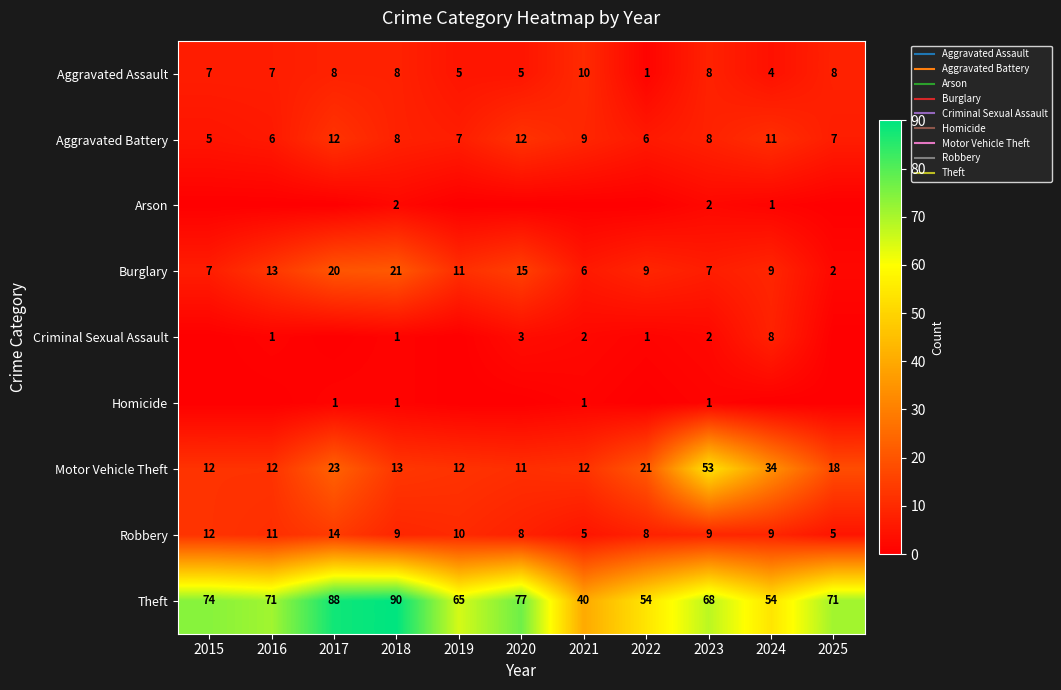

Rank the series at 2016 from lowest to highest value.

Arson, Homicide, Criminal Sexual Assault, Aggravated Battery, Aggravated Assault, Robbery, Motor Vehicle Theft, Burglary, Theft